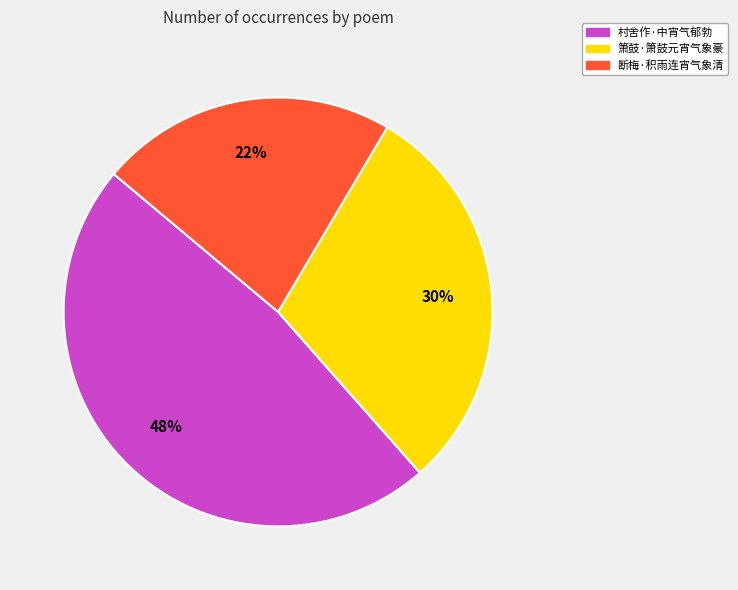

Do 箫鼓·箫鼓元宵气象豪 and 断梅·积雨连宵气象清 together represent more than half of the pie?

Yes